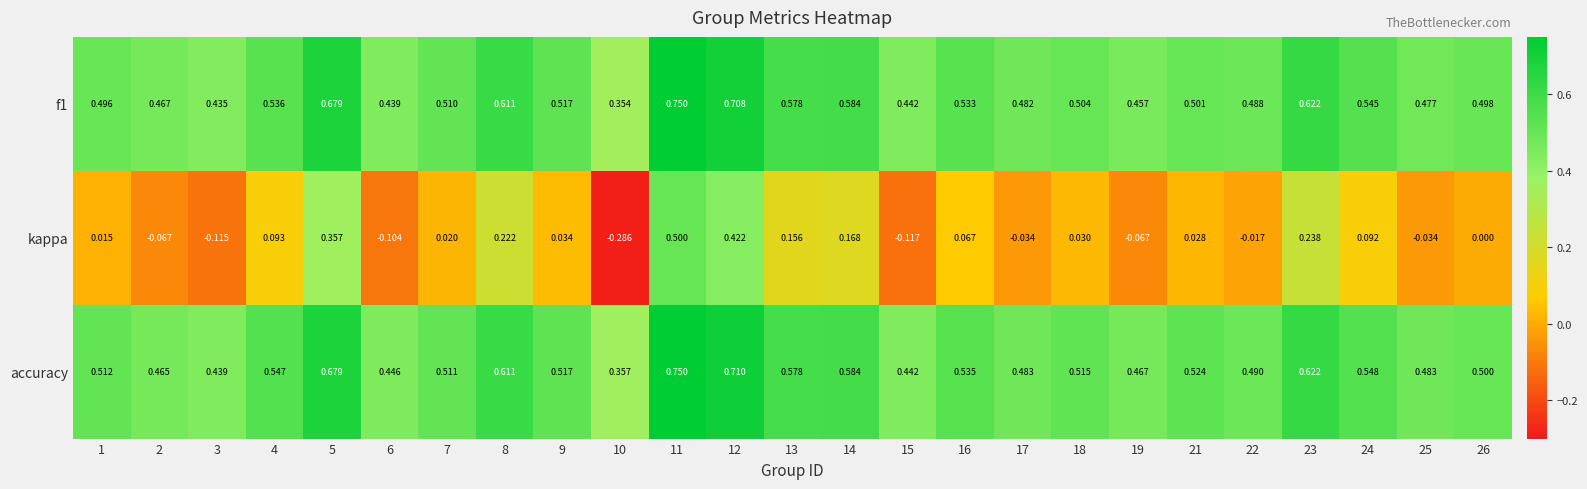

Which series has the largest total across all categories?

accuracy